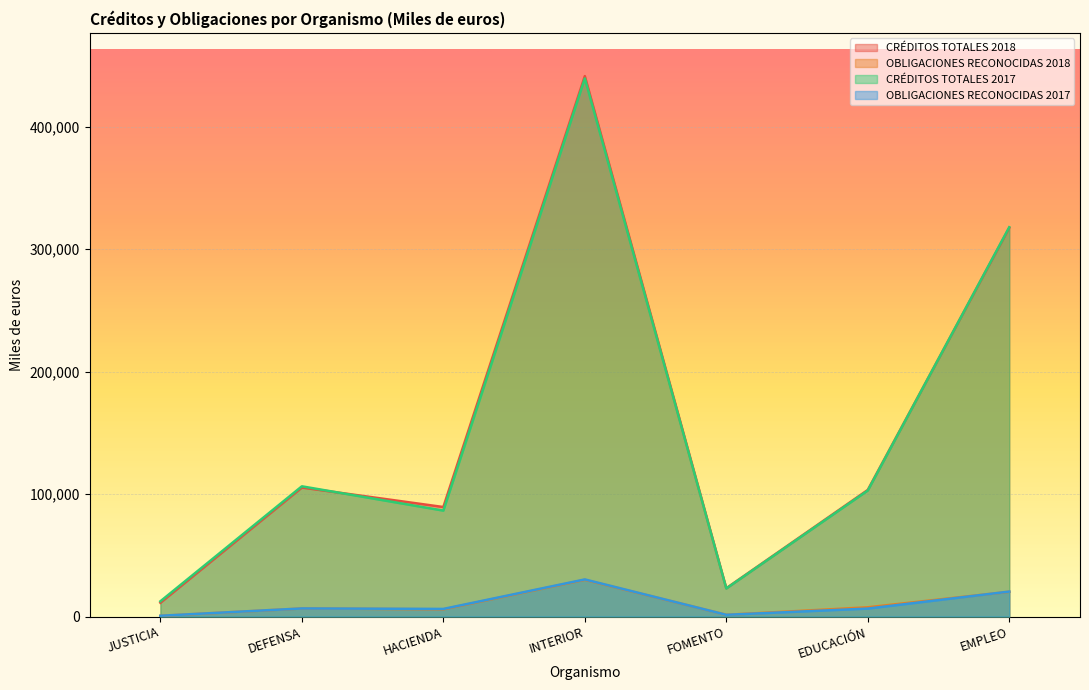

Which category has the highest value across all series?

INTERIOR